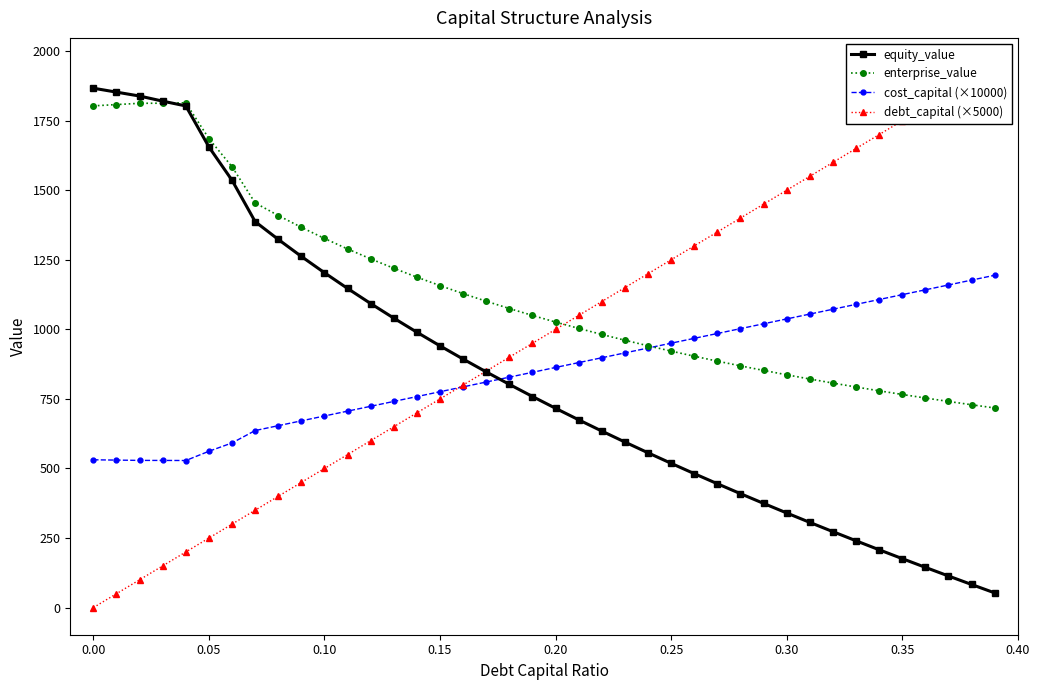

The equity_value series shows 3344.2 at 0.00. True or false?

False